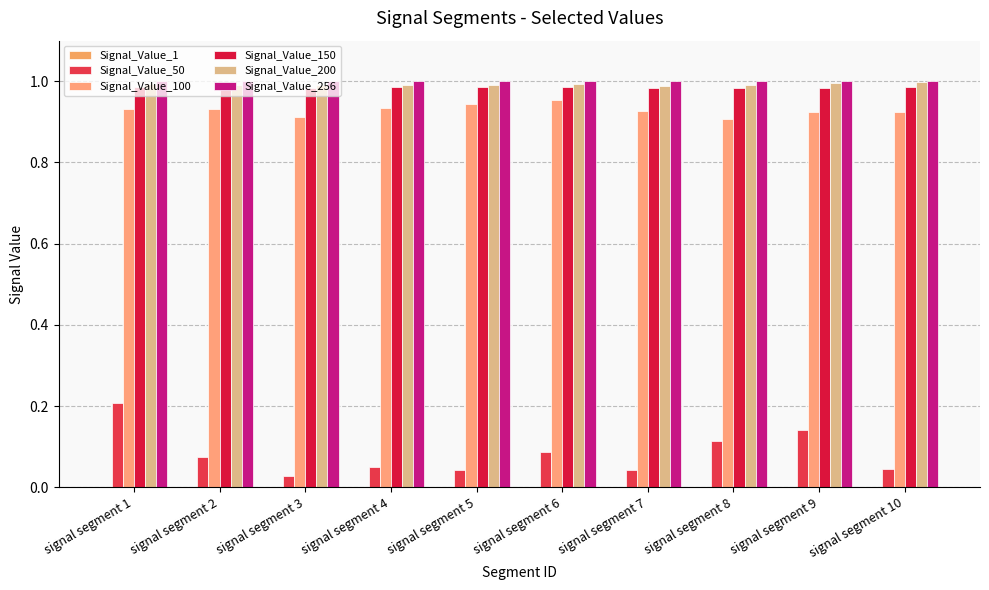

The value of Signal_Value_200 at signal segment 6 is 1.6. True or false?

False